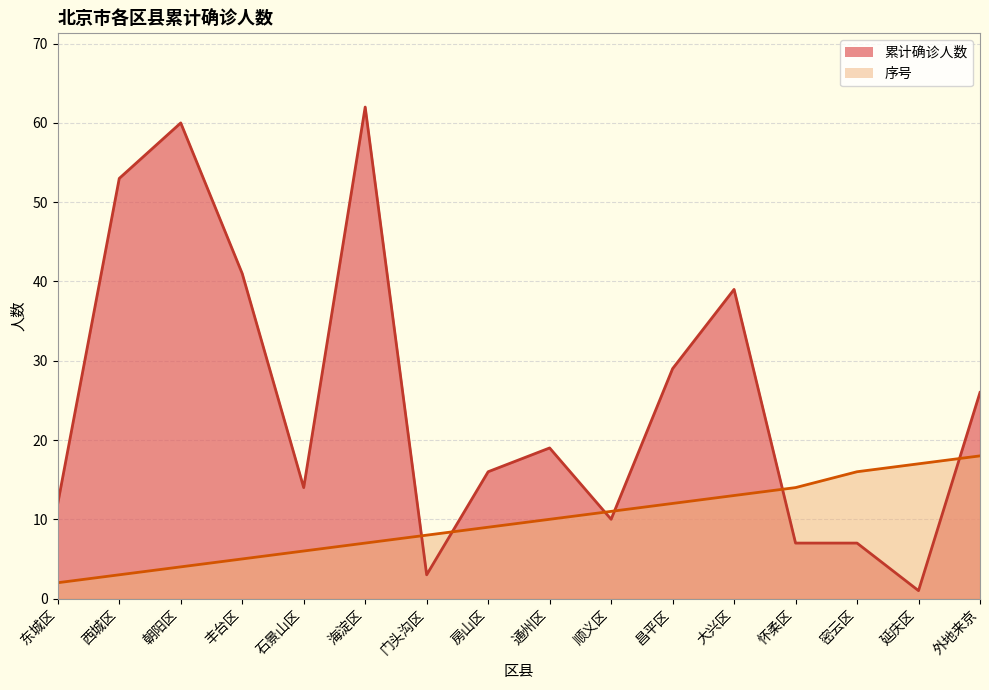

At which label is 序号 closest to 10?

通州区